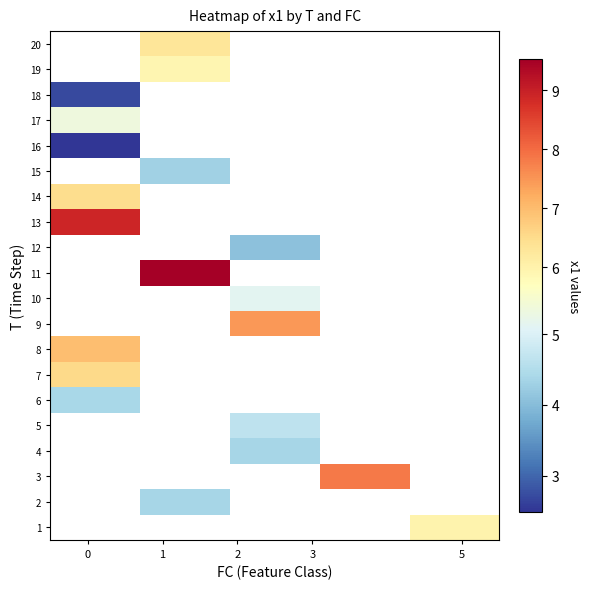

Is the value of row_19 at 2 greater than the value of row_11 at 1?

No